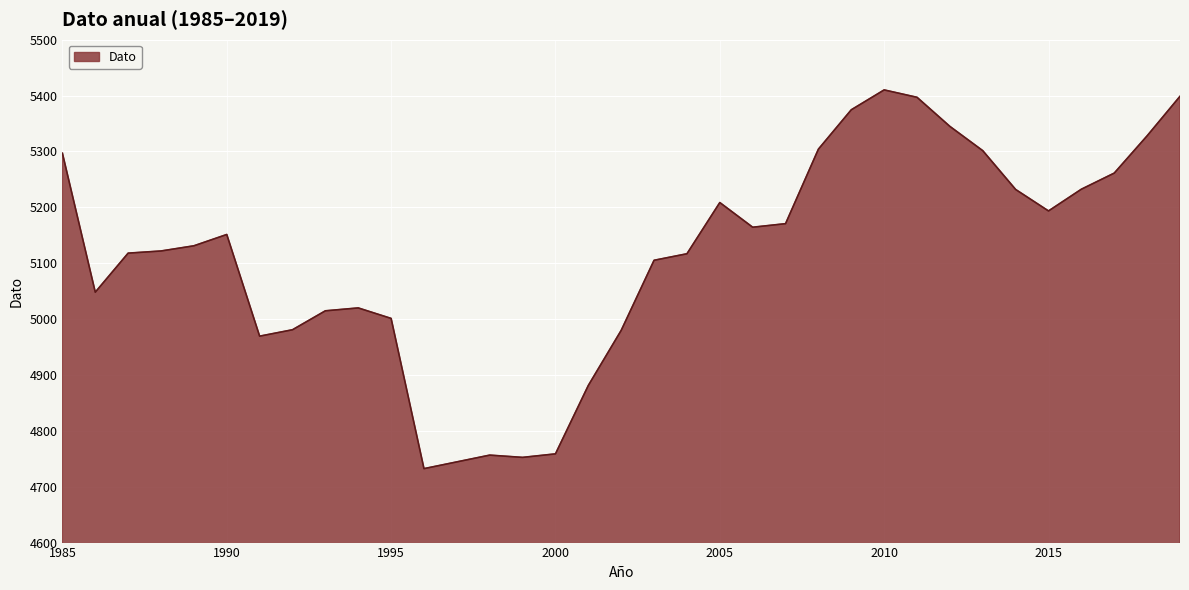

What is the greatest value displayed?

5410.2